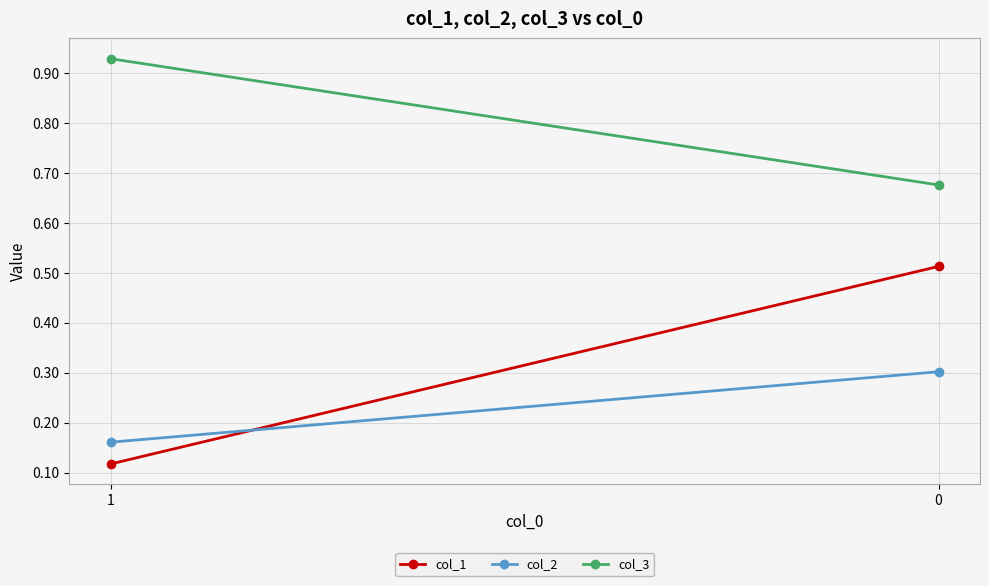

At how many categories does at least one series exceed 0?

2